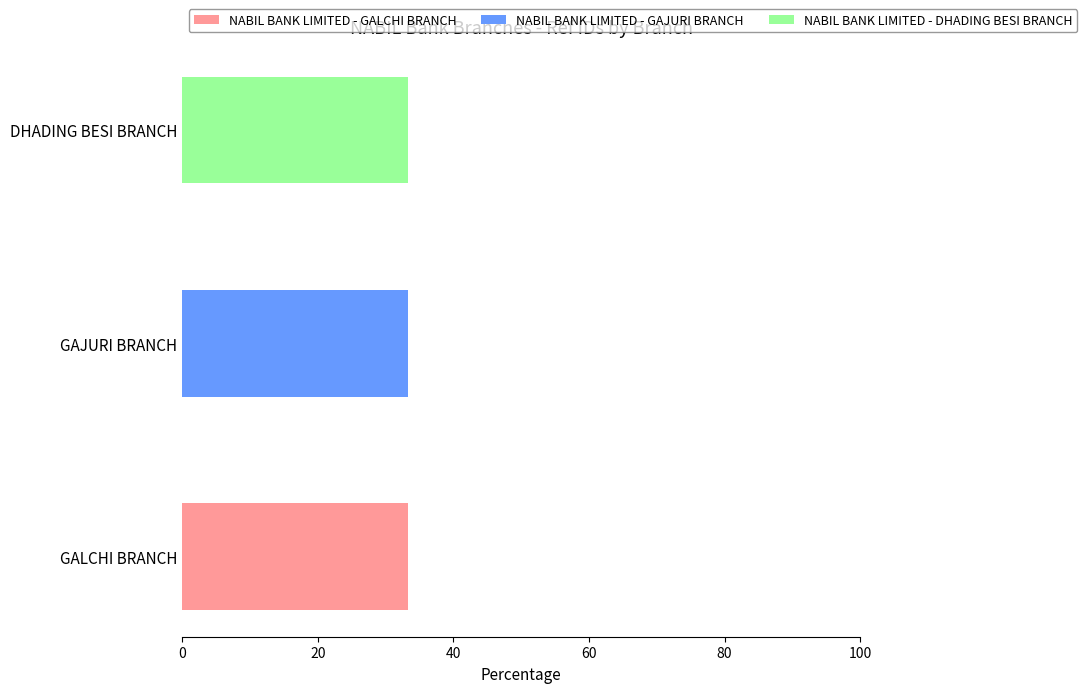

What is the total value across all series at GAJURI BRANCH?

33.3